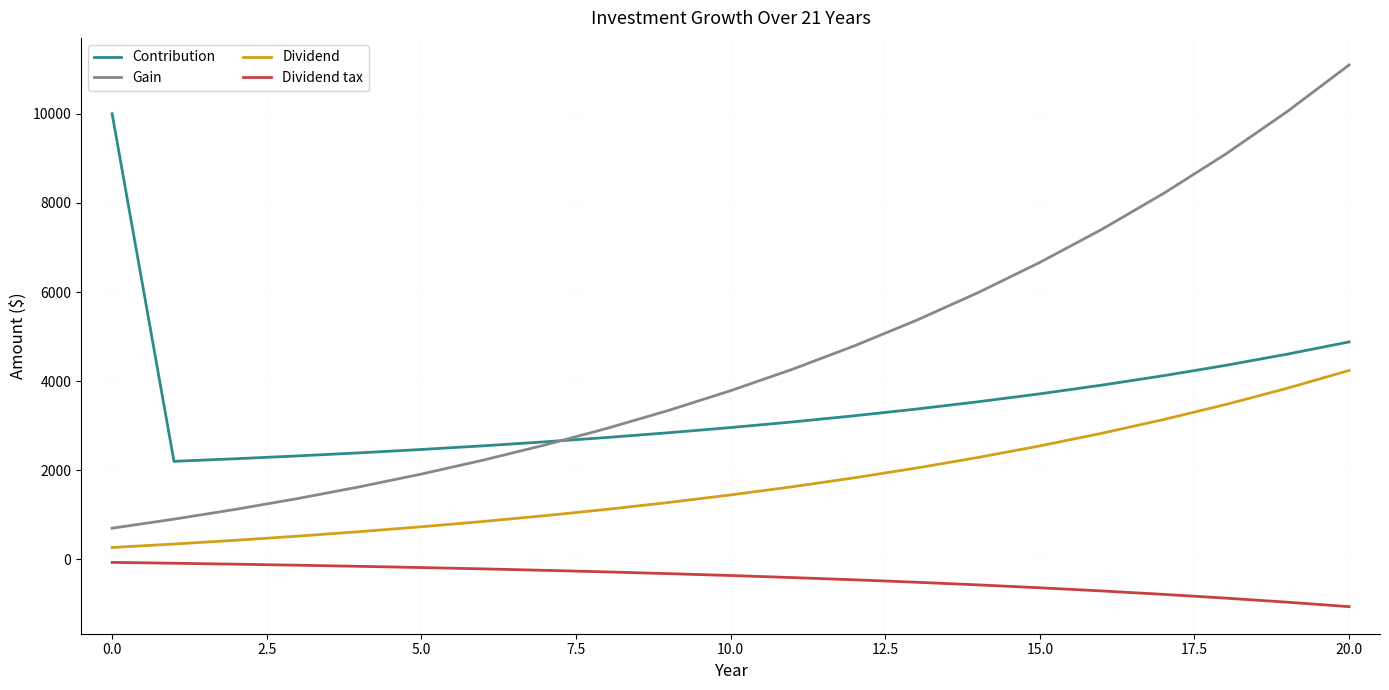

At how many categories does at least one series exceed 9525?

3